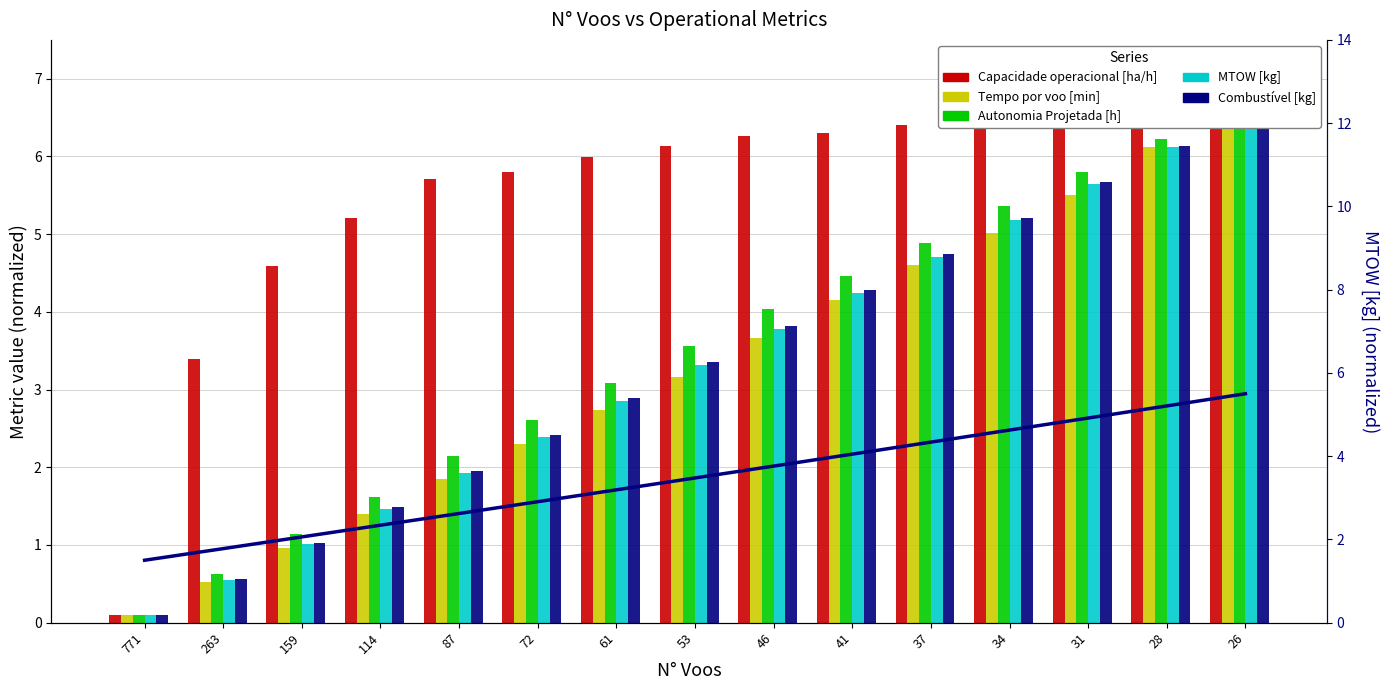

Reading left to right, extract all data points from this chart.

Capacidade operacional [ha/h]: 0.1	3.4	4.6	5.2	5.7	5.8	6.0	6.1	6.3	6.3	6.4	6.5	6.5	6.5	6.6
Tempo por voo [min]: 0.1	0.5	1.0	1.4	1.8	2.3	2.7	3.2	3.7	4.1	4.6	5.0	5.5	6.1	6.6
Autonomia Projetada [h]: 0.1	0.6	1.1	1.6	2.1	2.6	3.1	3.6	4.0	4.5	4.9	5.4	5.8	6.2	6.6
MTOW [kg]: 1.5	1.8	2.1	2.3	2.6	2.9	3.2	3.5	3.8	4.0	4.3	4.6	4.9	5.2	5.5
Combustível [kg]: 0.1	0.6	1.0	1.5	2.0	2.4	2.9	3.4	3.8	4.3	4.7	5.2	5.7	6.1	6.6